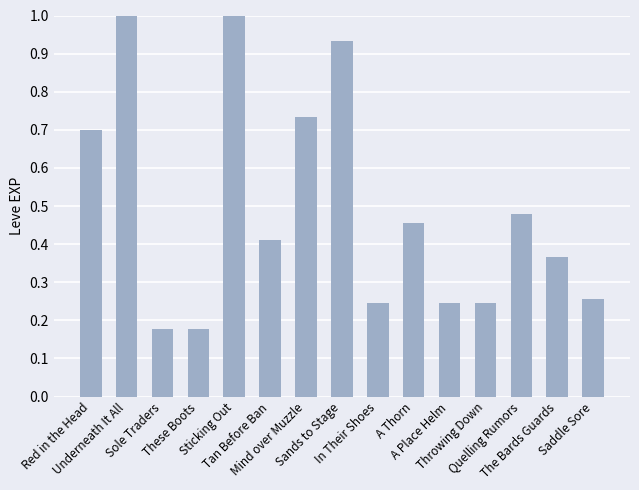

What is the difference between the second highest and minimum values?

0.8